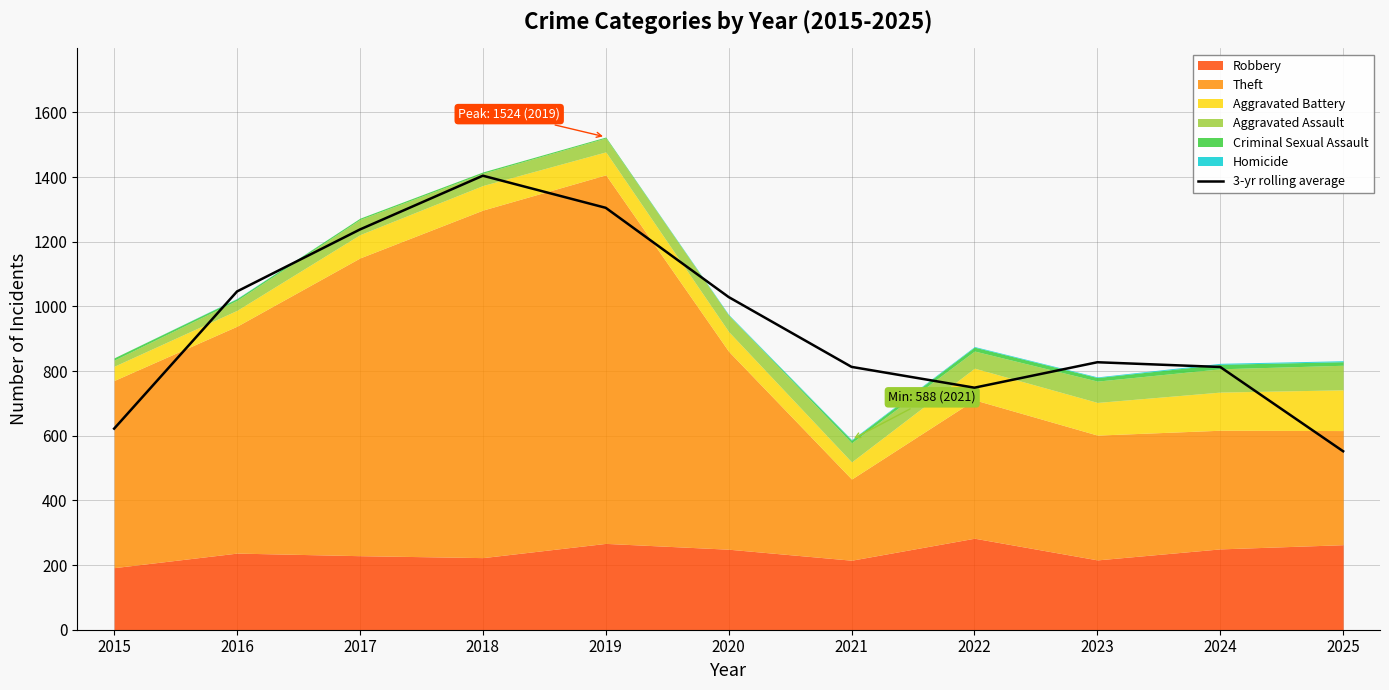

How many points are higher than both their immediate neighbors (excluding endpoints)?

2